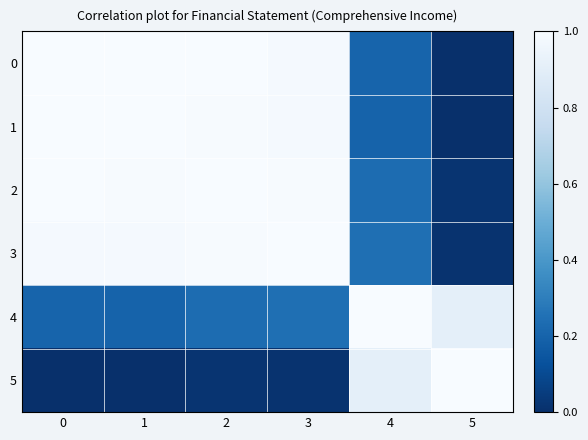

Which has a higher value, 3 or 2?

2